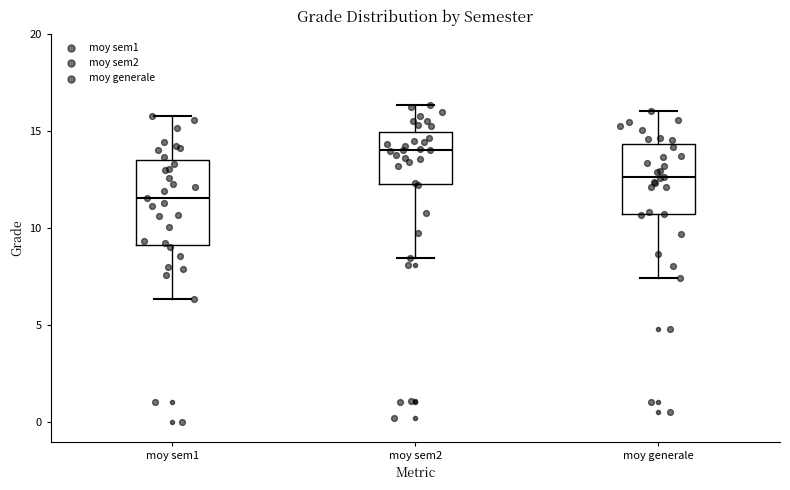

Comparing the boxes themselves (not the whiskers), which one is the tallest?

moy sem1